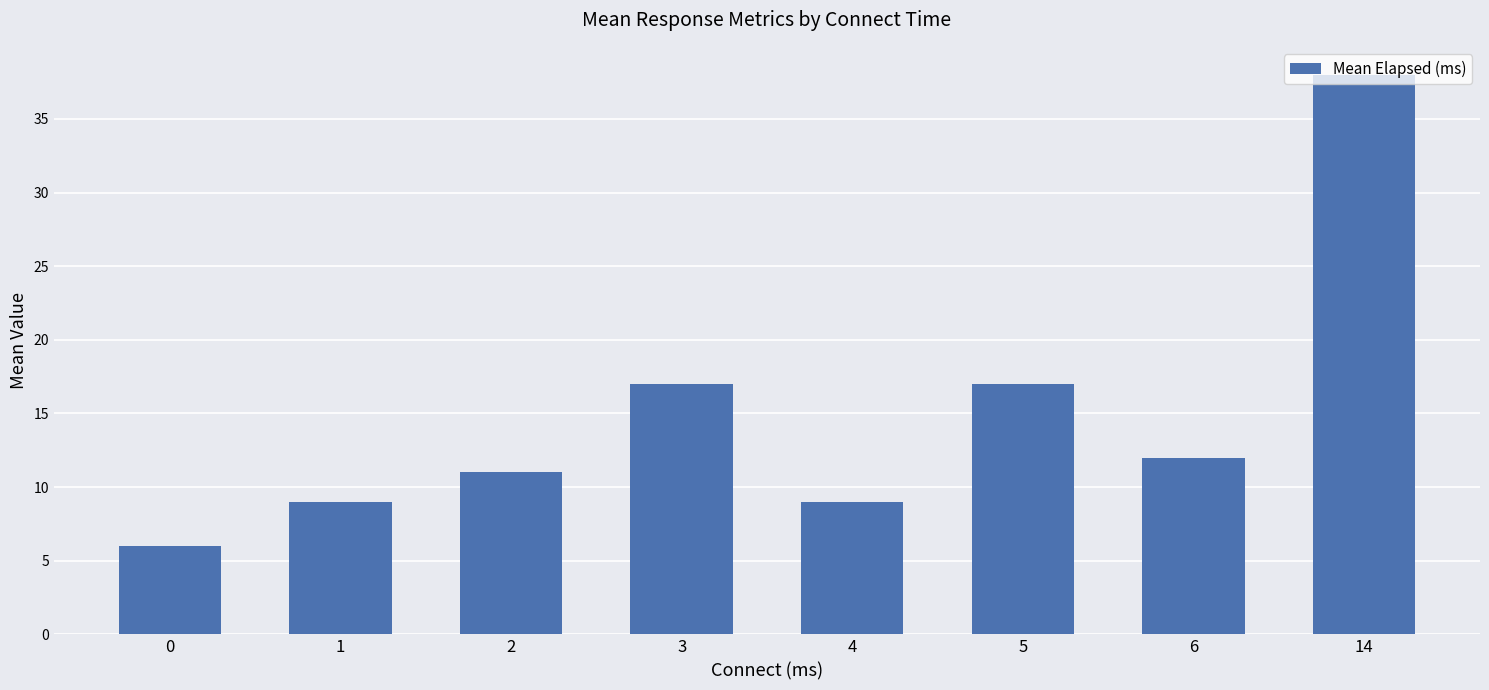

What is the approximate value at 0?

6